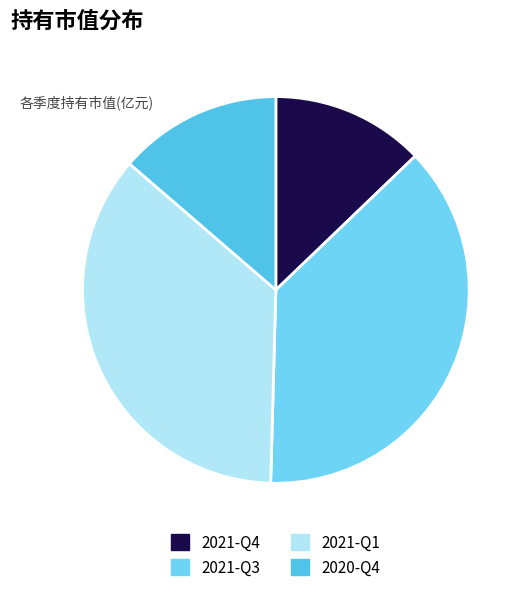

To the nearest percent, what is the difference between the 2021-Q3 and 2021-Q4 slice percentages?

25%